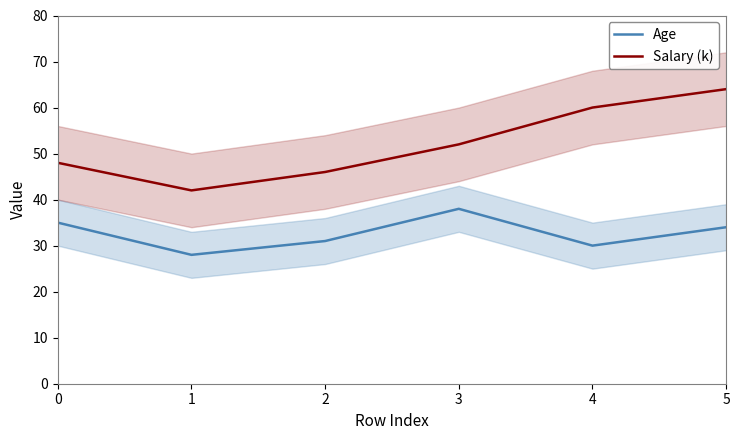

At how many categories does at least one series exceed 45?

5